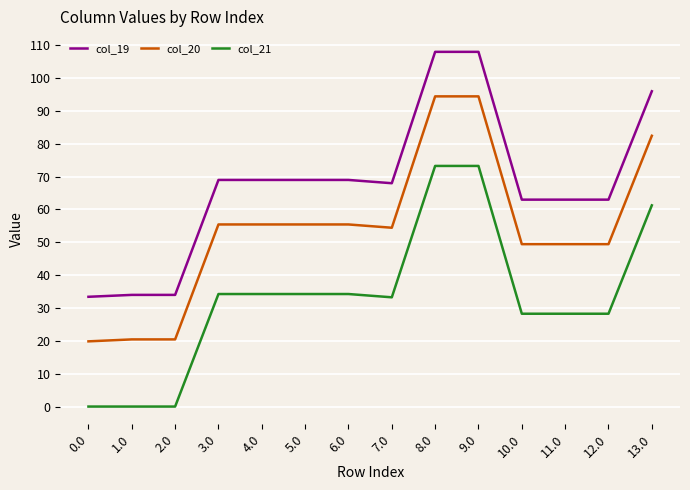

Is the value of col_20 at 2.0 greater than the value of col_21 at 5.0?

No